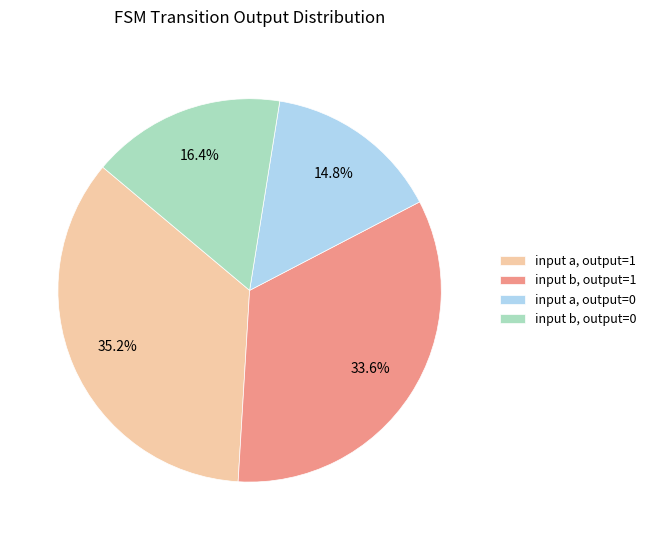

Which slice is the largest?

input a, output=1